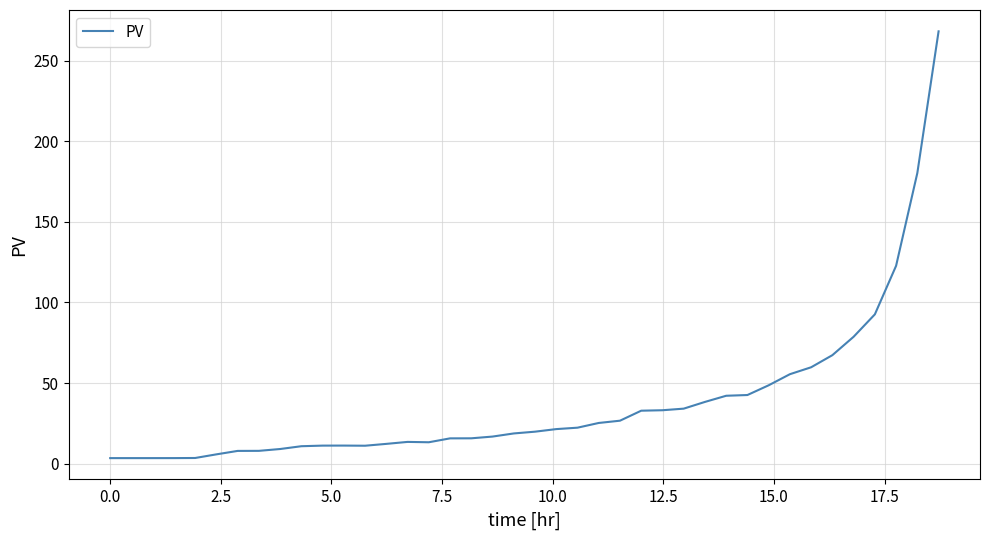

What is the difference between the maximum and minimum values?

265.0